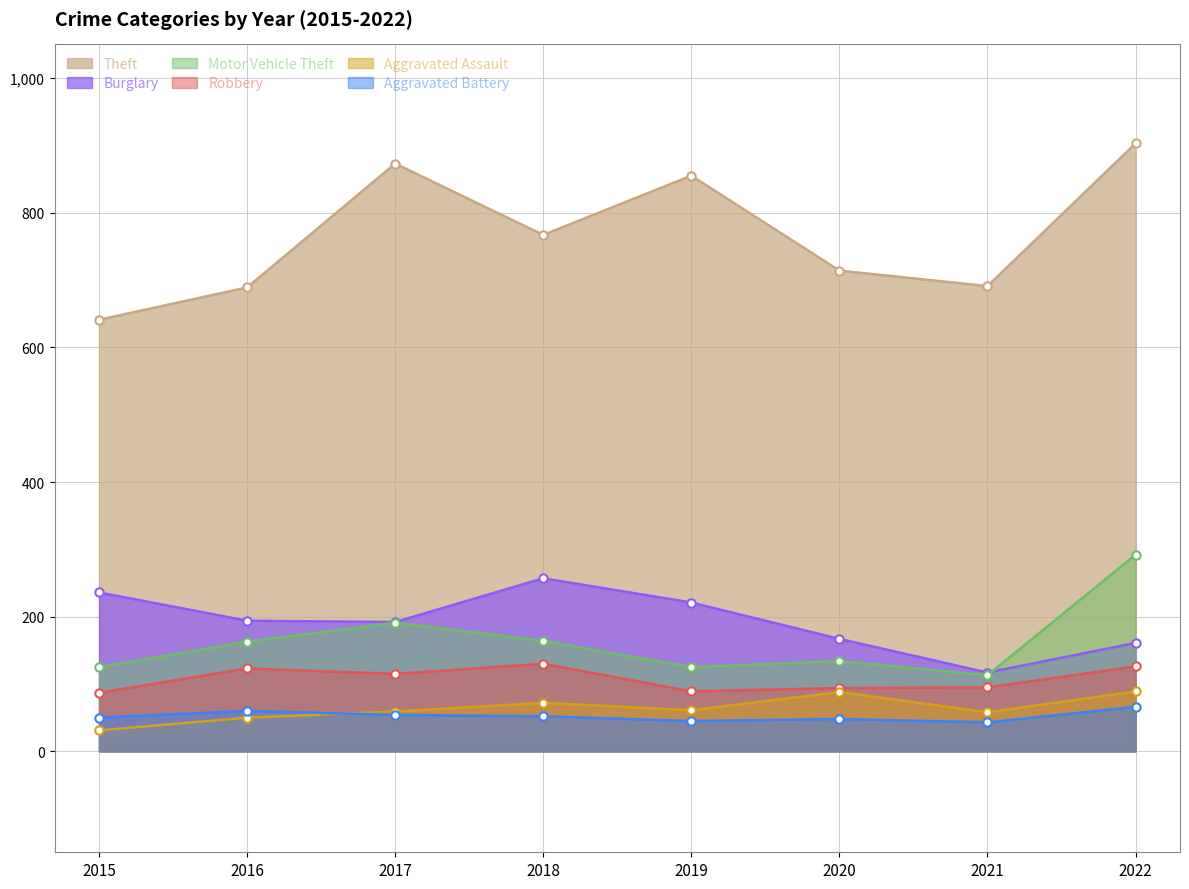

What are all the series names shown in the legend?

Theft, Burglary, Motor Vehicle Theft, Robbery, Aggravated Assault, Aggravated Battery